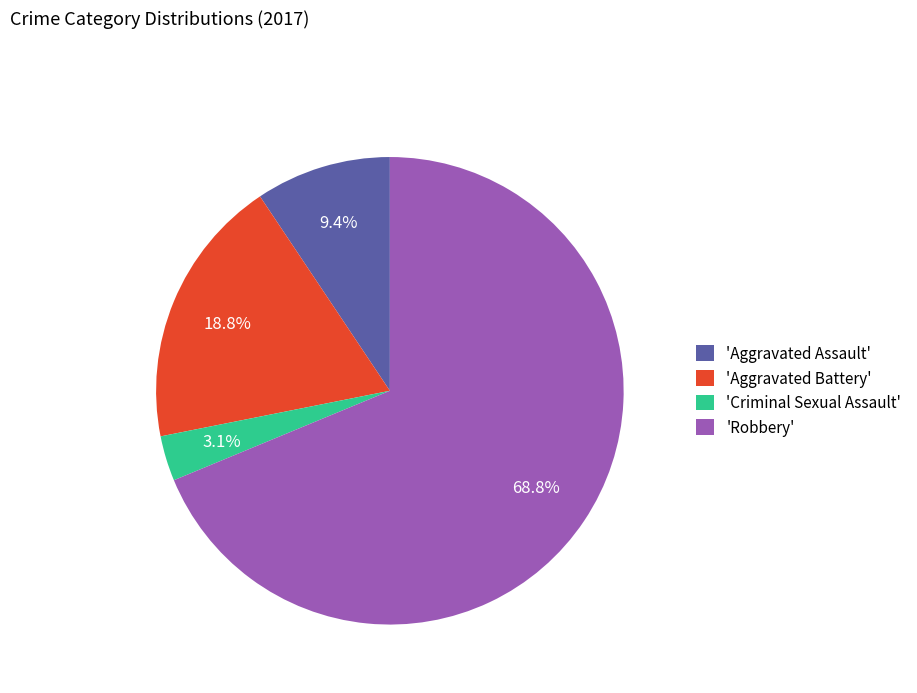

Which category accounts for the majority?

'Robbery'